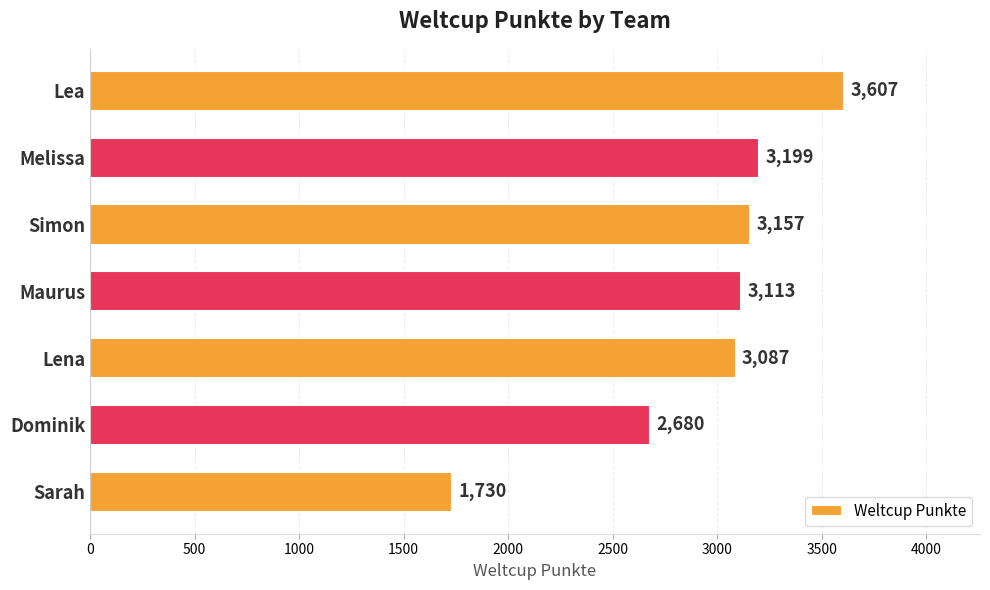

Which has a higher value, Simon or Lena?

Simon